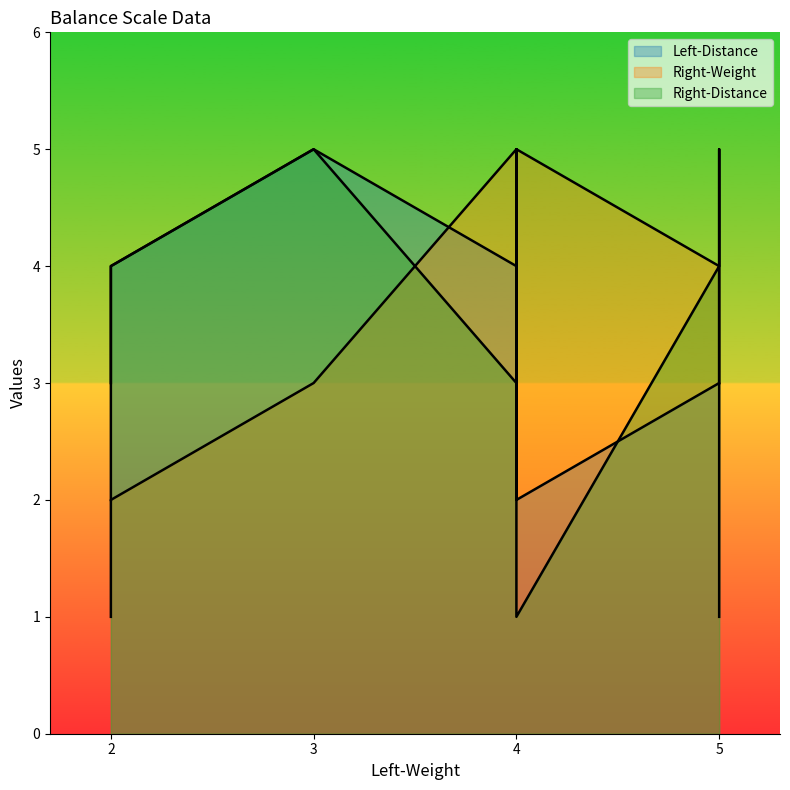

What is the maximum value shown in the chart?

5